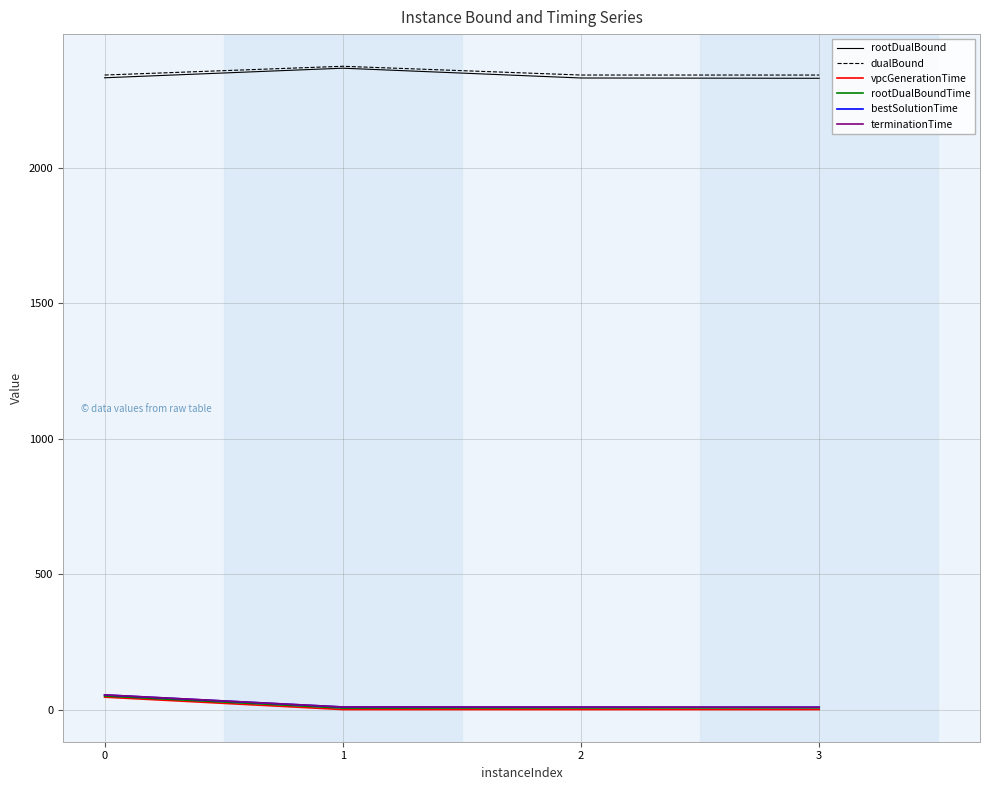

The value of dualBound at 2 is 2342.2. True or false?

True